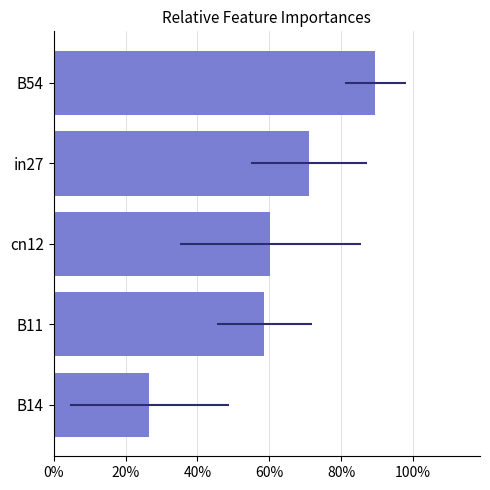

Reading left to right, what are all the values shown in this chart?

0.3	0.6	0.6	0.7	0.9